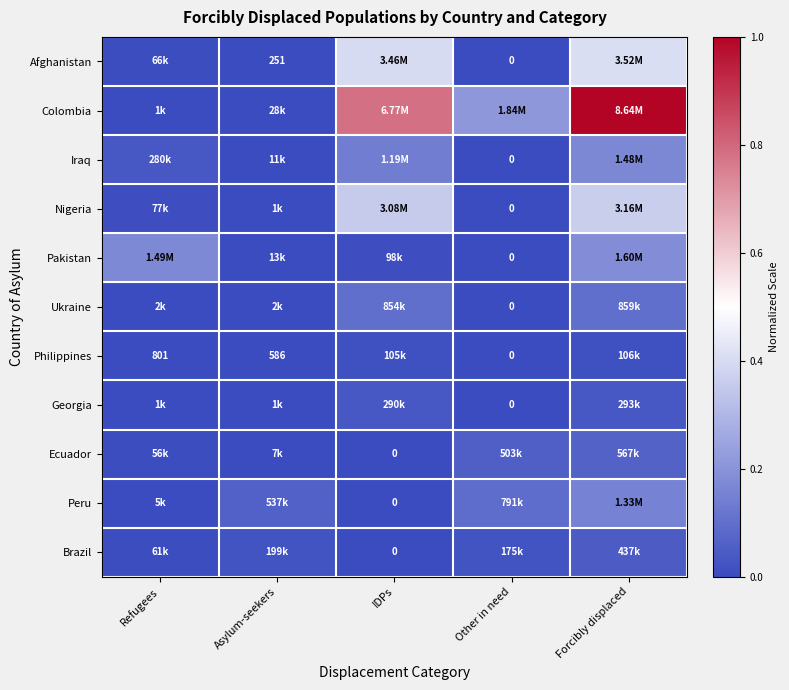

Is the value of Philippines at Other in need greater than the value of Georgia at IDPs?

No